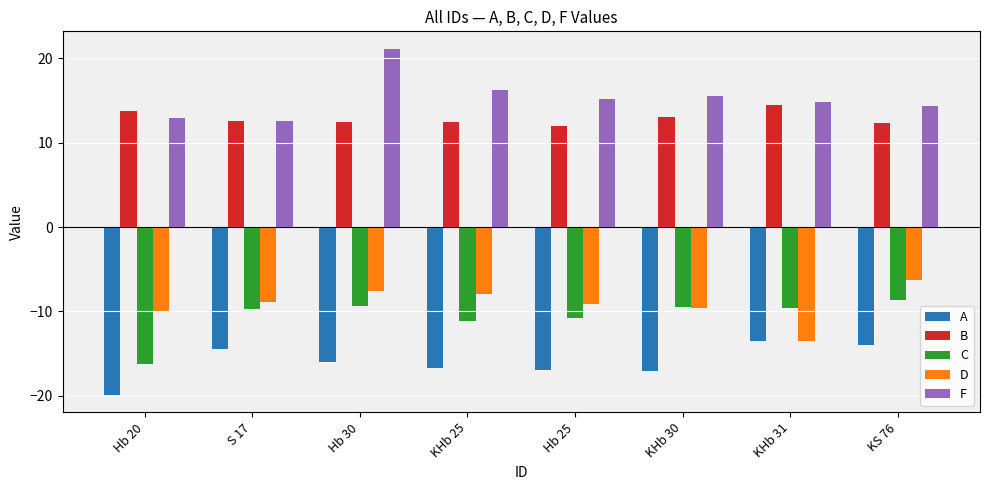

What is the difference between the second highest and minimum values in the D series?

6.0